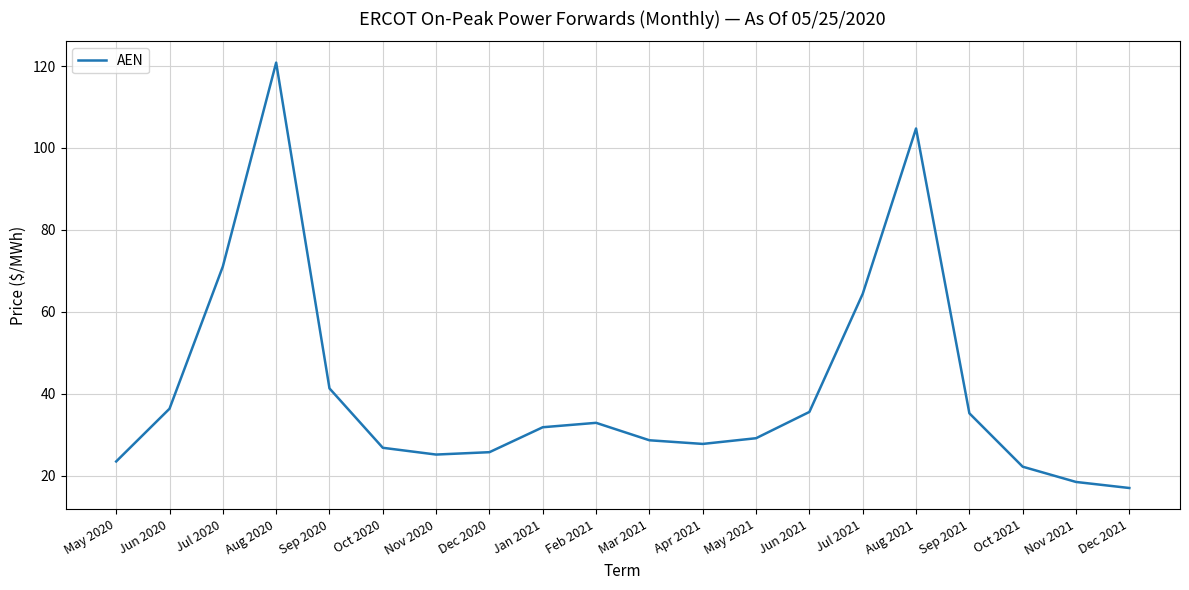

What is the sum of the values at Aug 2020 and Jul 2021?

185.2